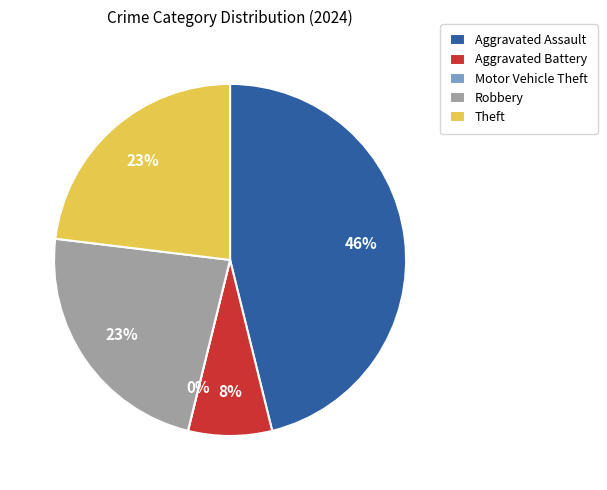

Count the number of slices in the pie.

5